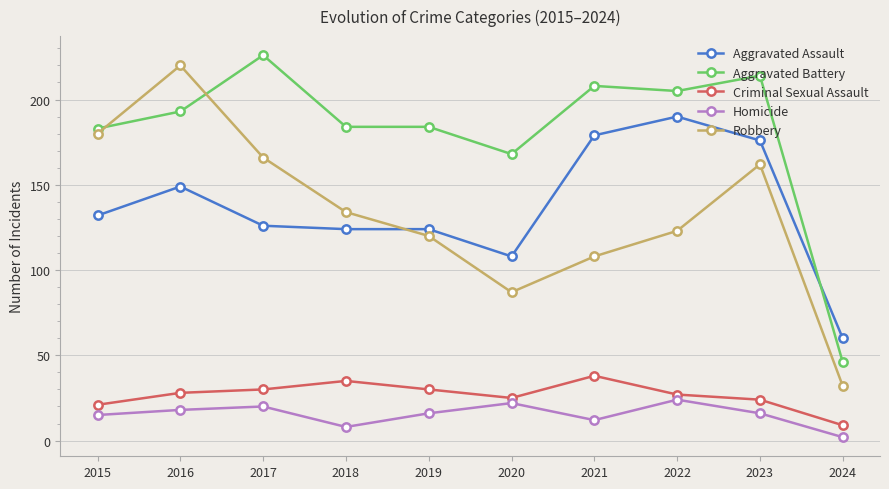

What is the sum of all Aggravated Assault values?

1368